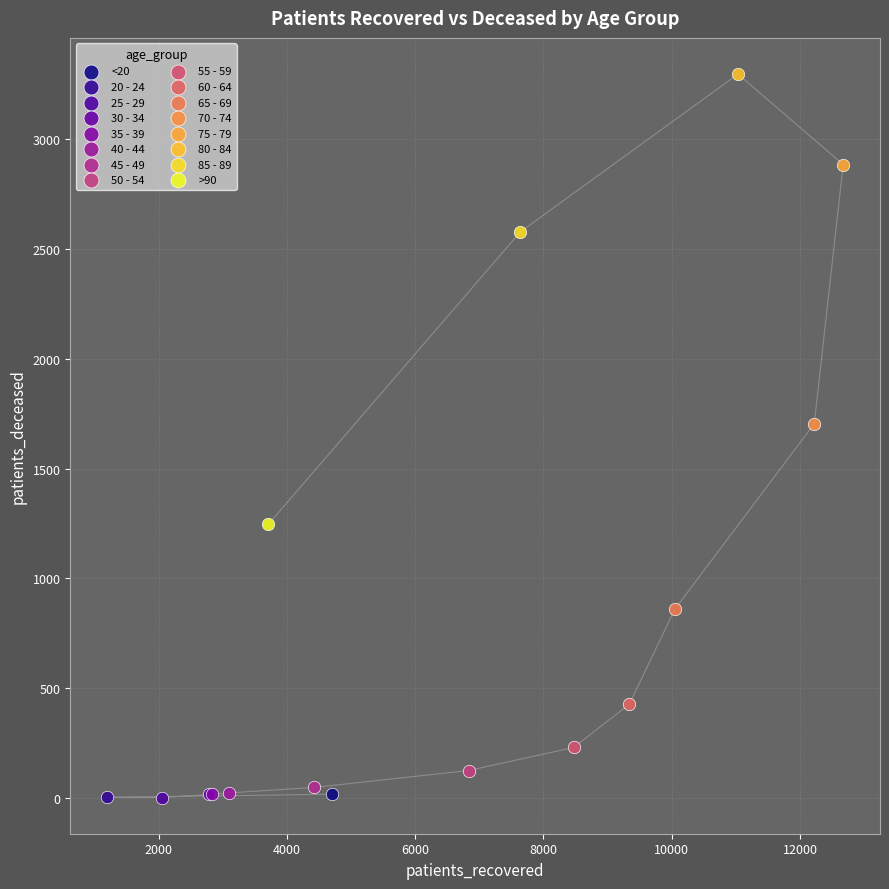

What are all the series names shown in the legend?

<20, 20 - 24, 25 - 29, 30 - 34, 35 - 39, 40 - 44, 45 - 49, 50 - 54, 55 - 59, 60 - 64, 65 - 69, 70 - 74, 75 - 79, 80 - 84, 85 - 89, >90